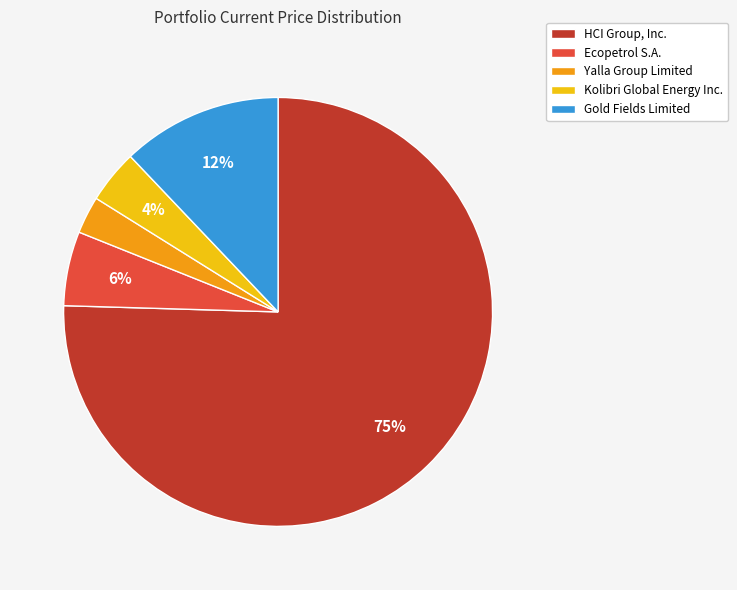

To the nearest percent, what is the average slice percentage?

20%